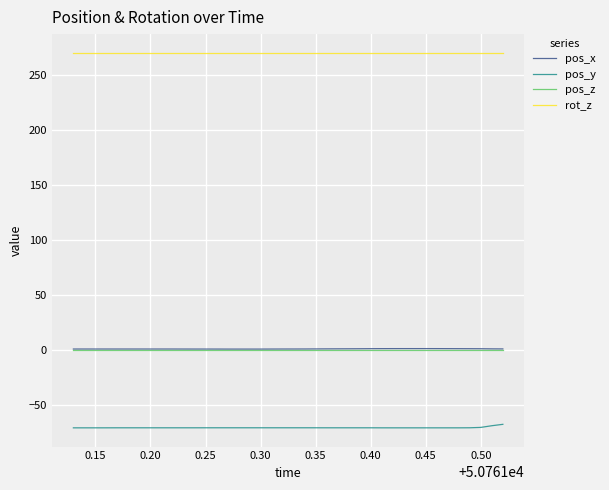

Which series has the largest total across all categories?

rot_z